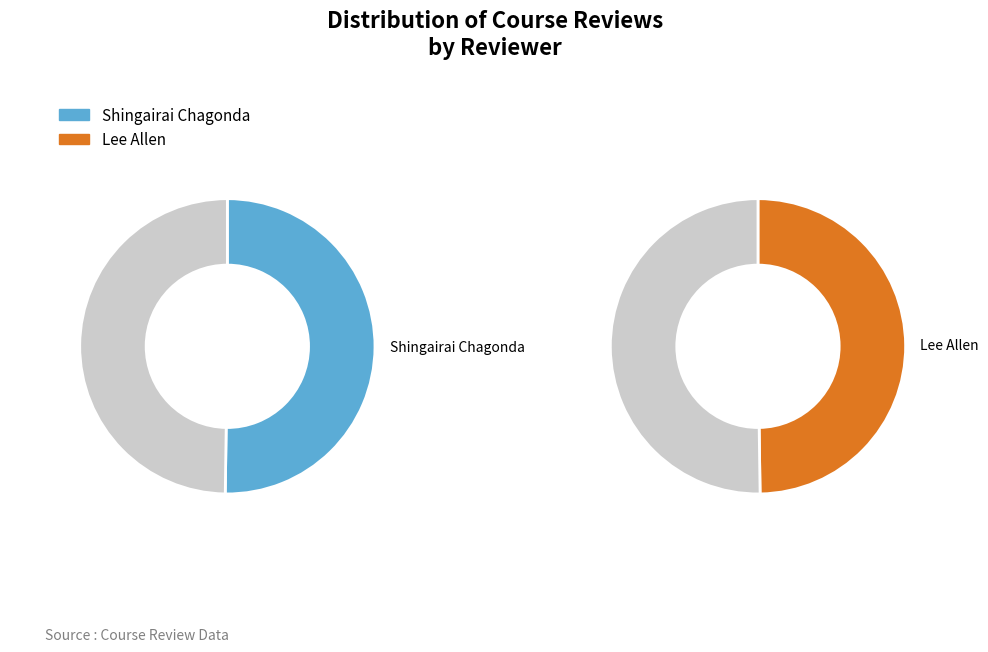

To the nearest percent, what portion does Lee Allen represent?

50%